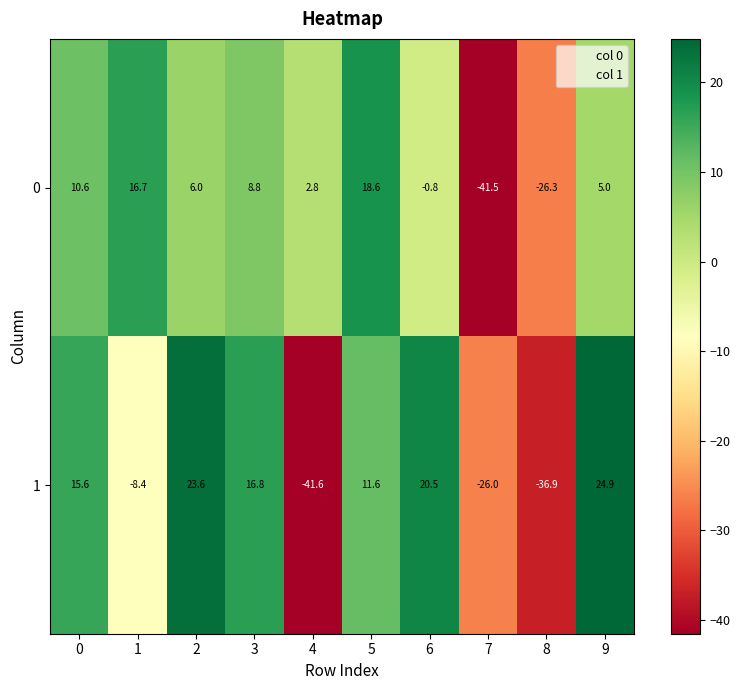

What is the difference between the maximum and minimum values in the 0 series?

60.1